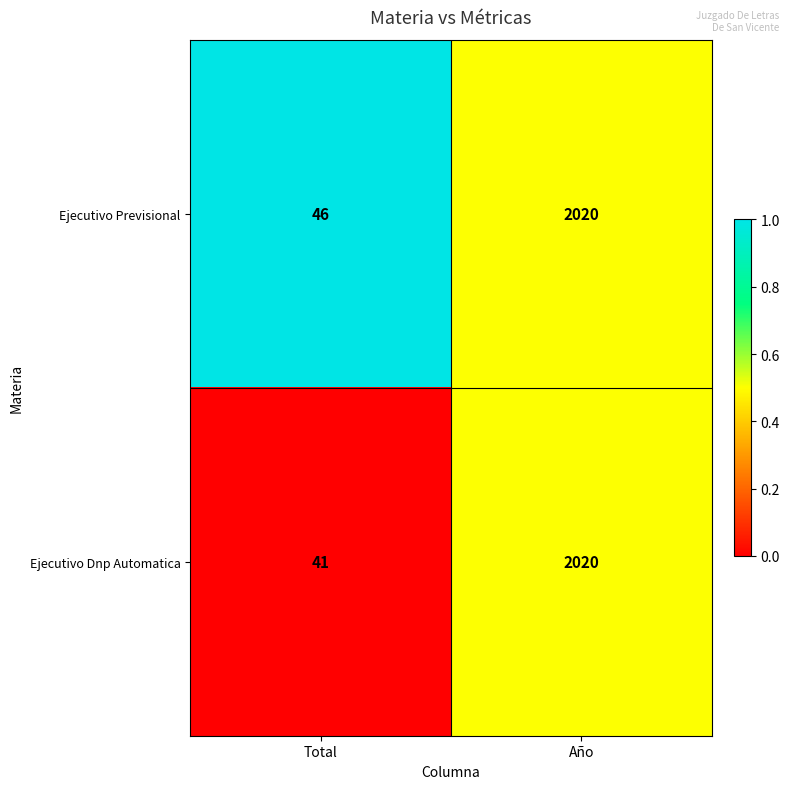

Which label corresponds to the smallest value in the chart?

Total